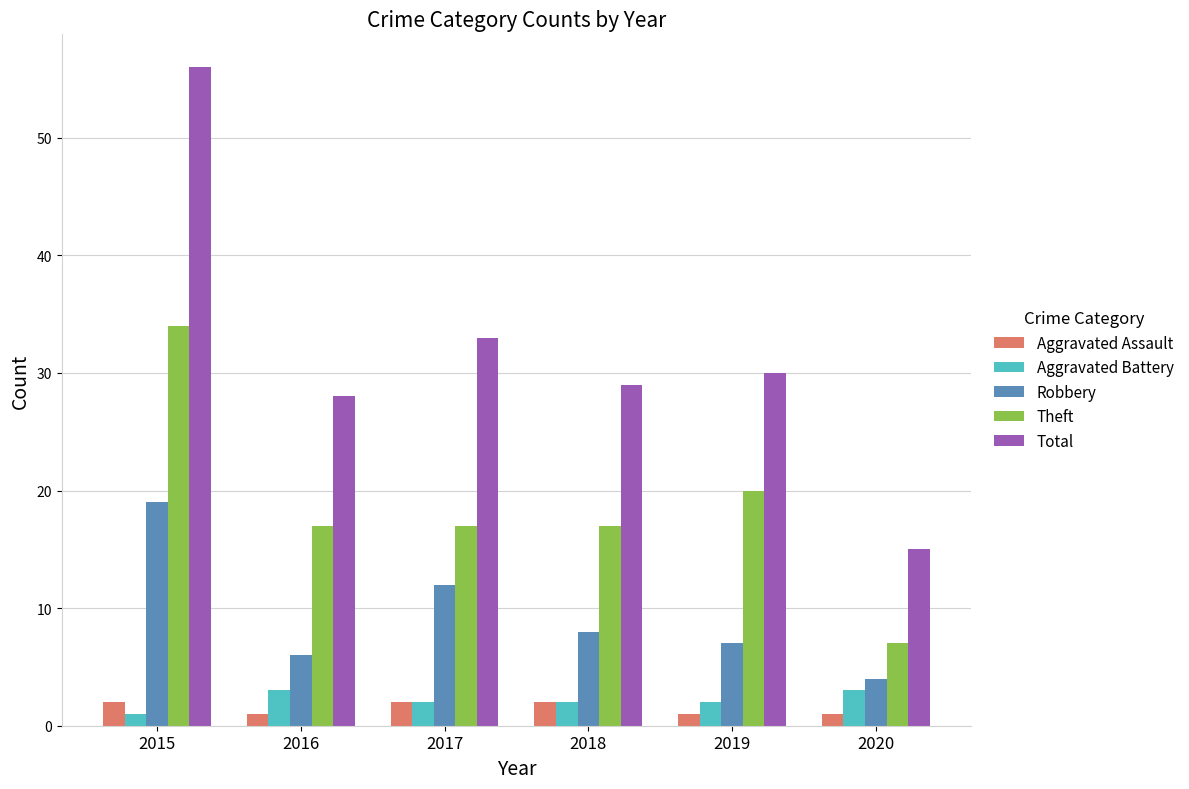

What is the difference between the maximum and minimum values in the Theft series?

27